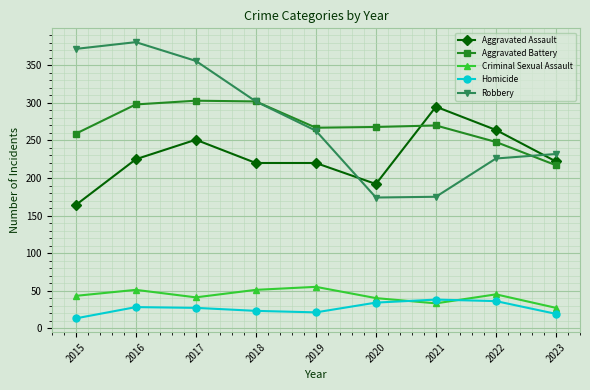

At which label is Robbery closest to 277?

2019